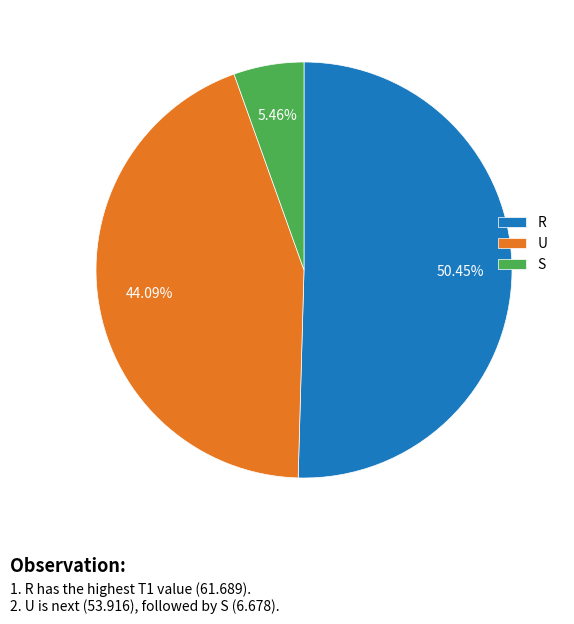

True or false: R accounts for 50% of the total.

True